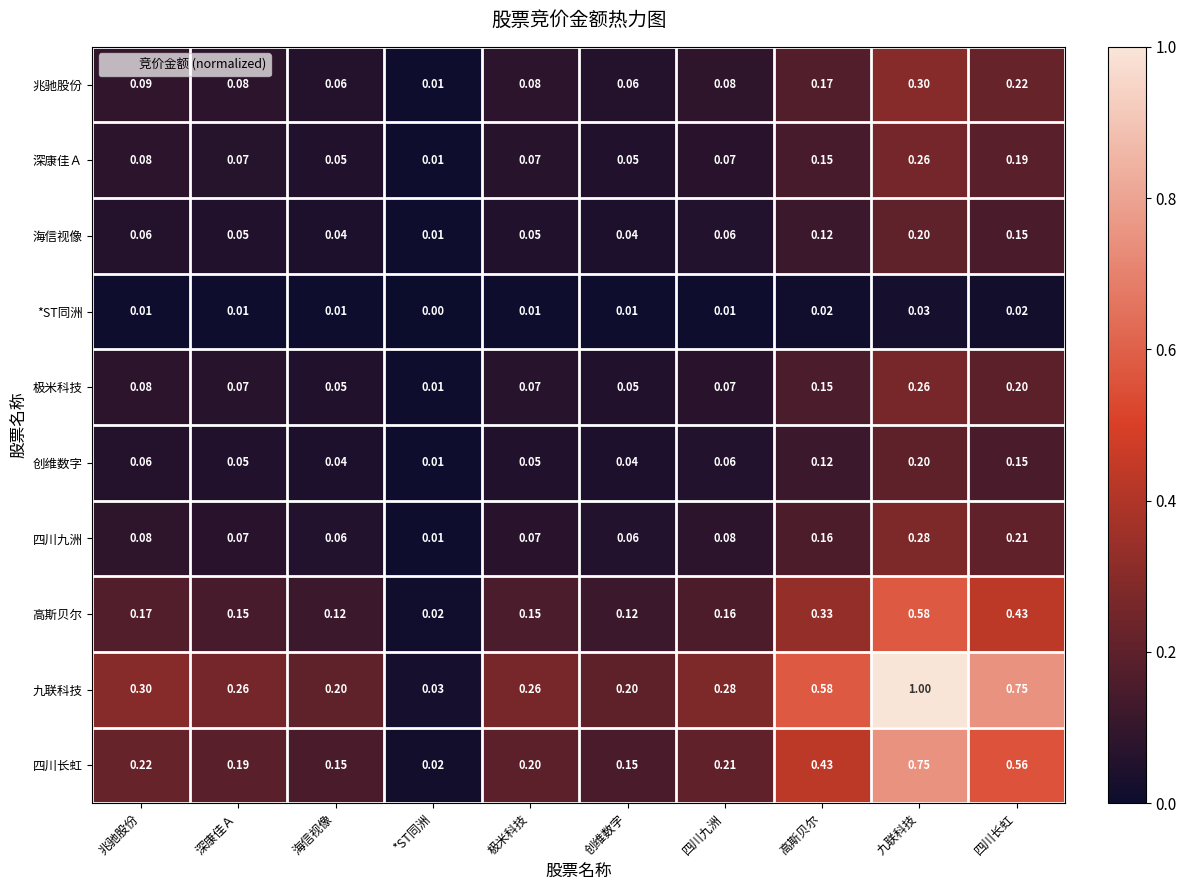

Which series has the widest spread of values?

九联科技